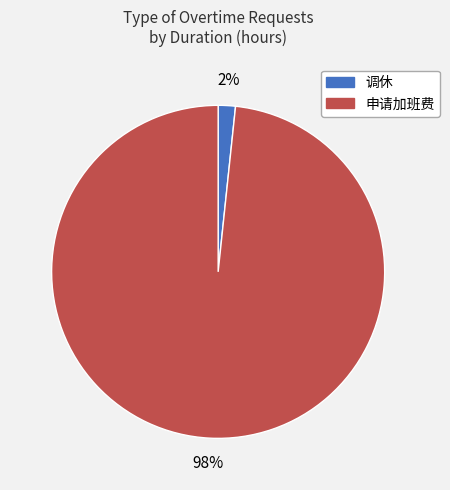

To the nearest percent, what is the average slice percentage?

50%